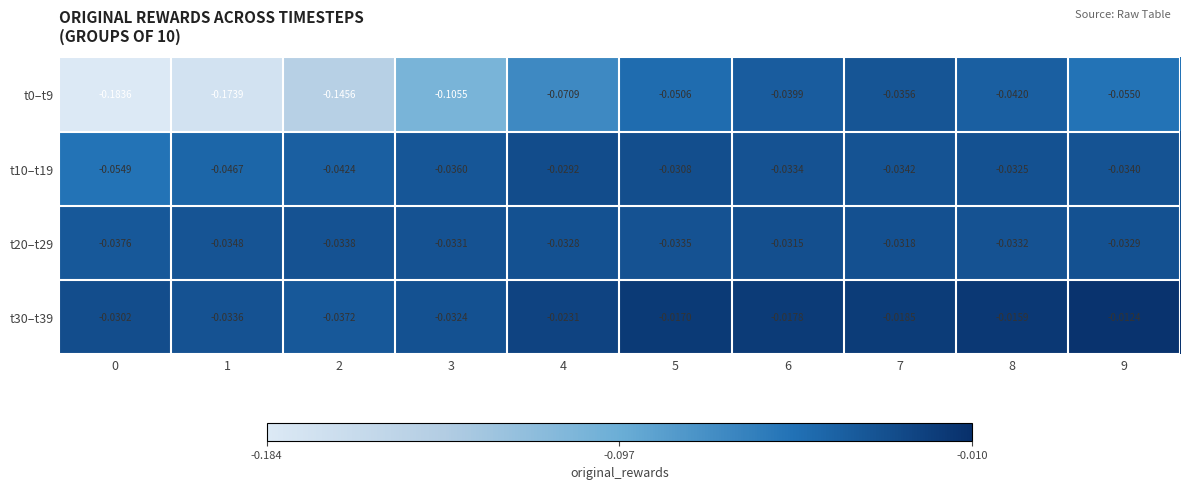

Which series has the widest spread of values?

t0–t9